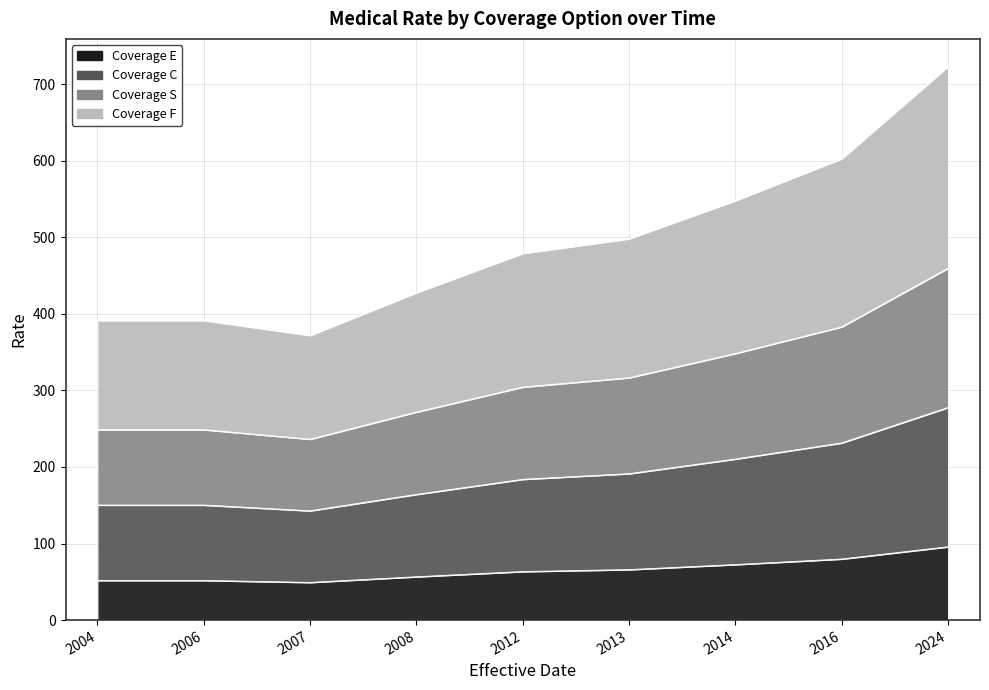

True or false: F and E intersect in this chart.

False